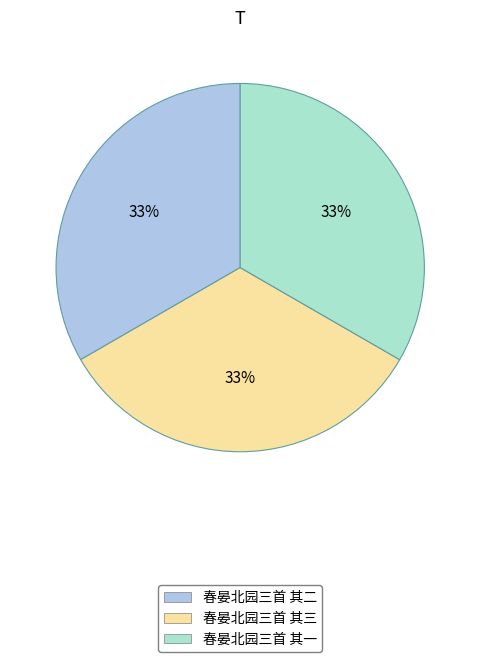

Count the number of slices in the pie.

3